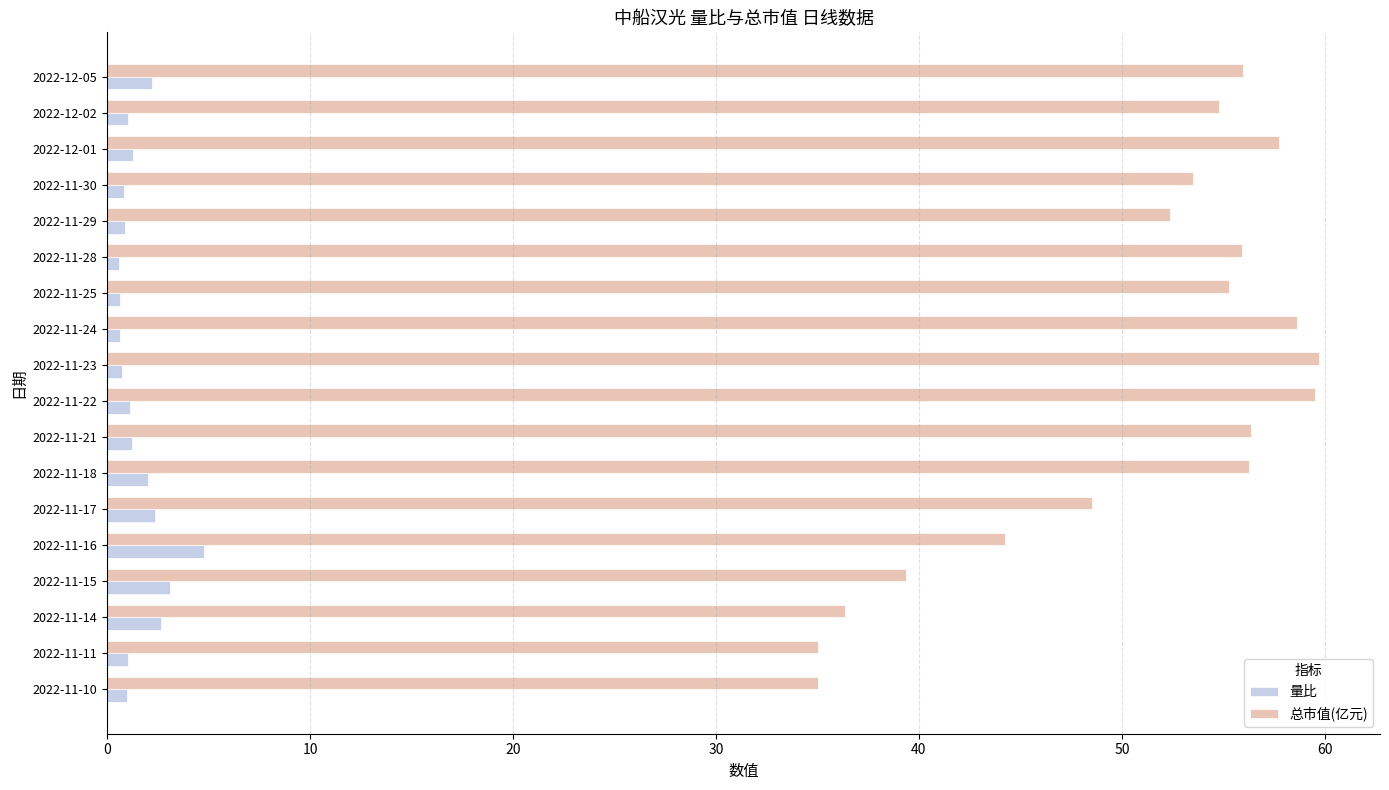

At how many categories does at least one series exceed 8?

18